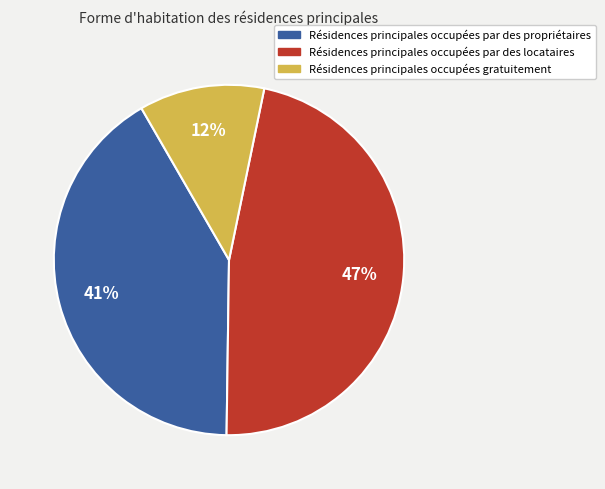

Is there a majority slice in this chart?

No